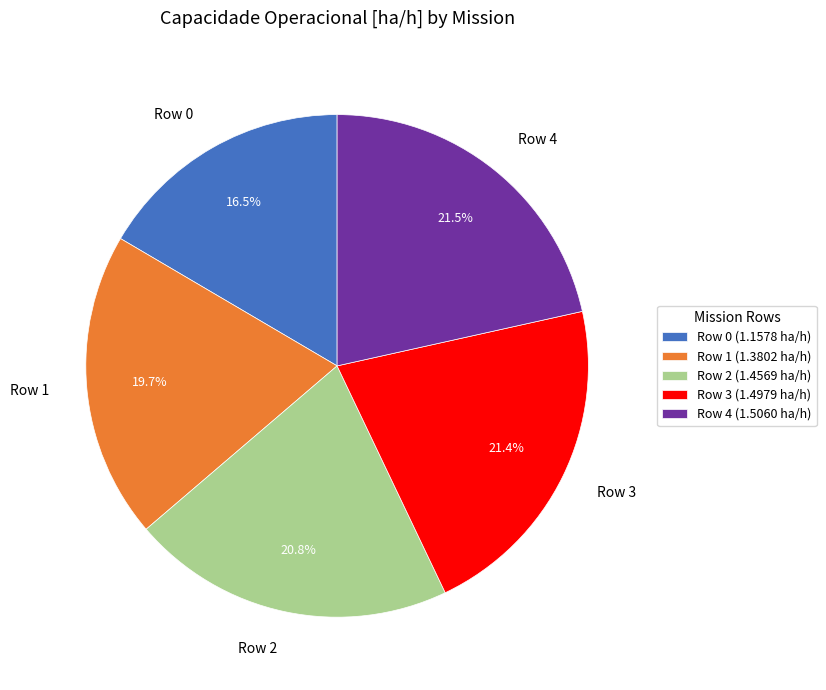

Is there a majority slice in this chart?

No